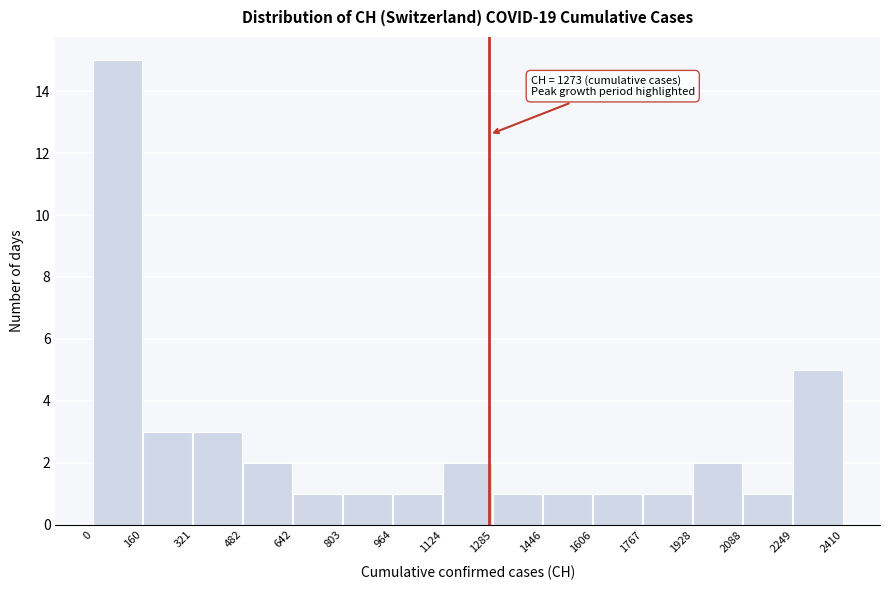

Over which range of the x-axis is the bar tallest?

0 to 160